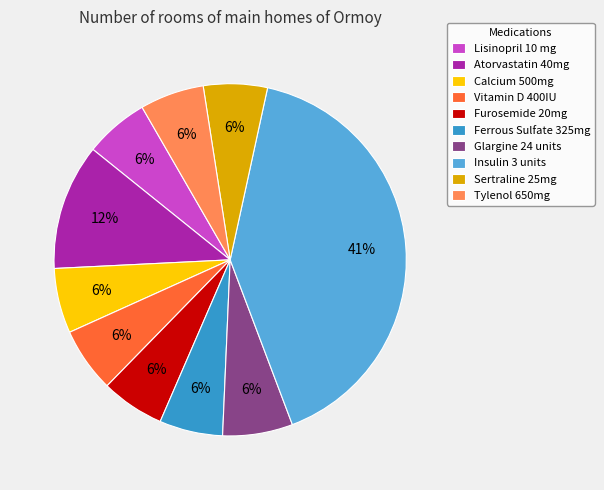

How many slices are in this pie chart?

10